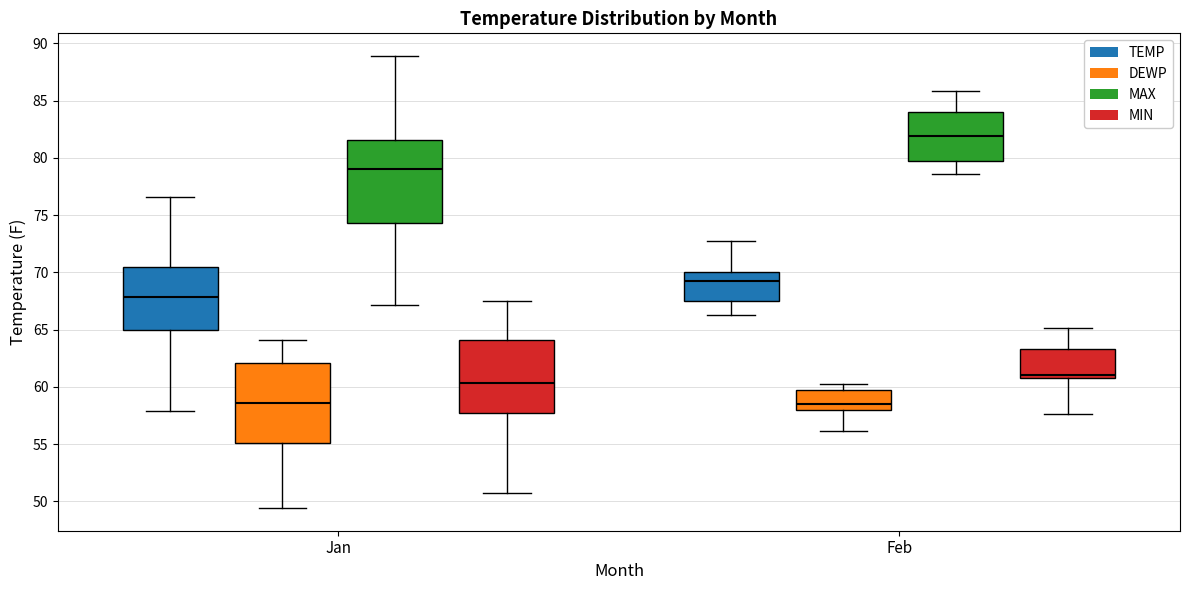

Where does the median line of the box for Jan (MIN) sit on the y-axis? The values are not printed on the chart, so give them approximately, as read against the axis.

60.5